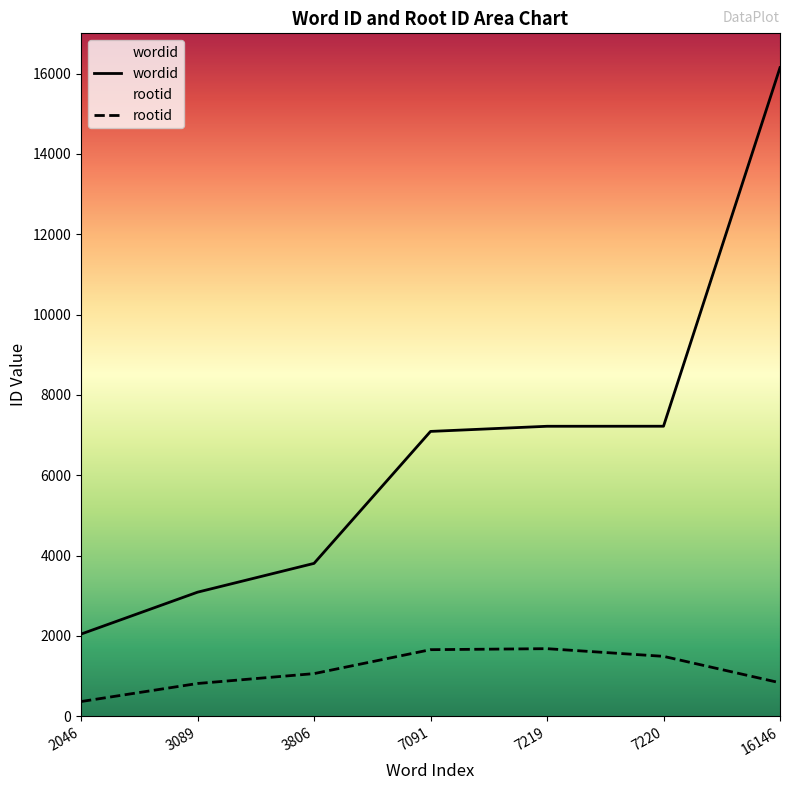

What is the difference between the wordid values at 7091 and 7220?

129